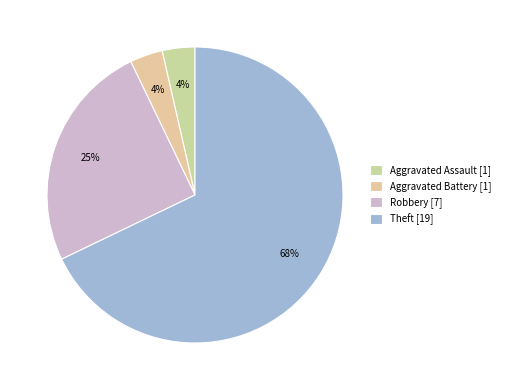

Which slice represents more than half of the pie?

Theft [19]